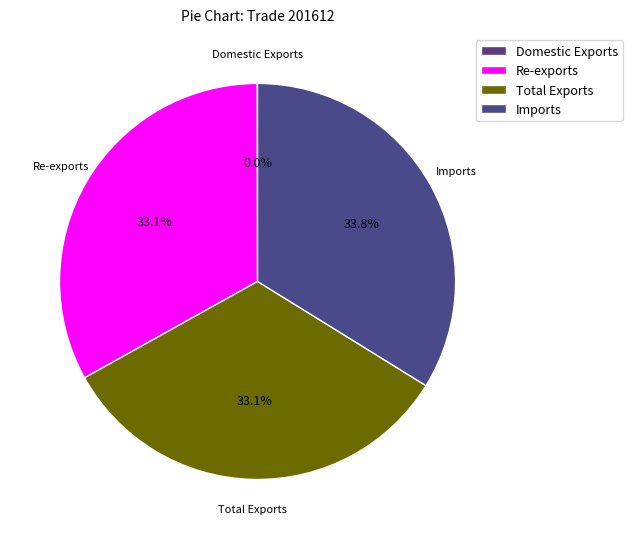

Approximately how many times larger is the value at Re-exports compared to Total Exports?

1.0